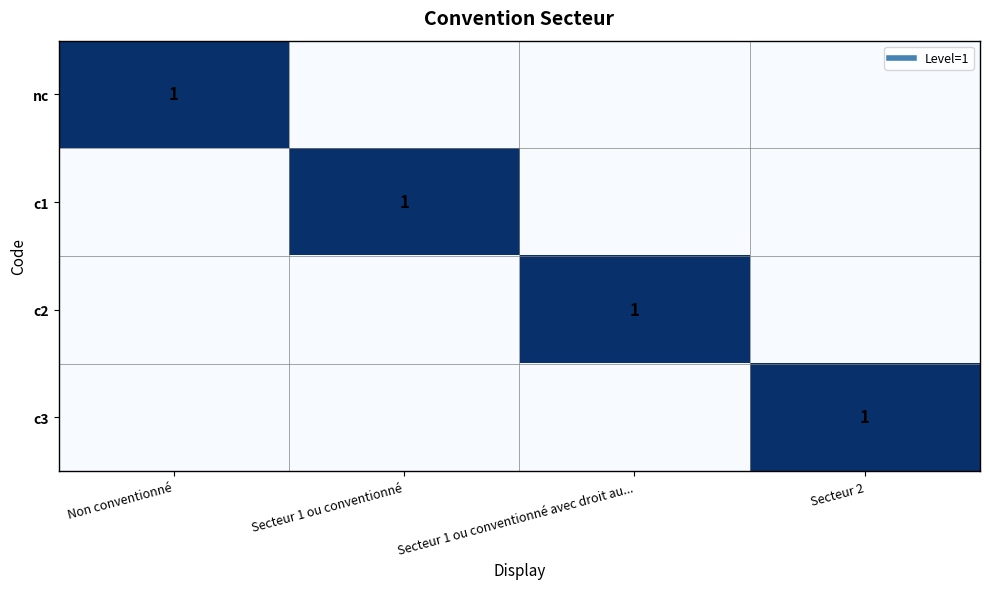

Is the value of nc at Secteur 1 ou conventionné avec droit au... greater than the value of c2 at Secteur 2?

No